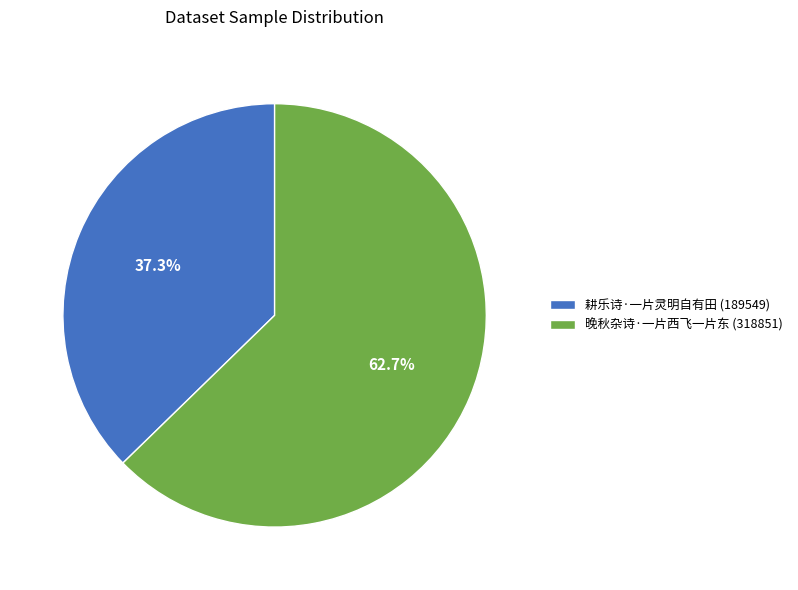

Count the number of slices in the pie.

2